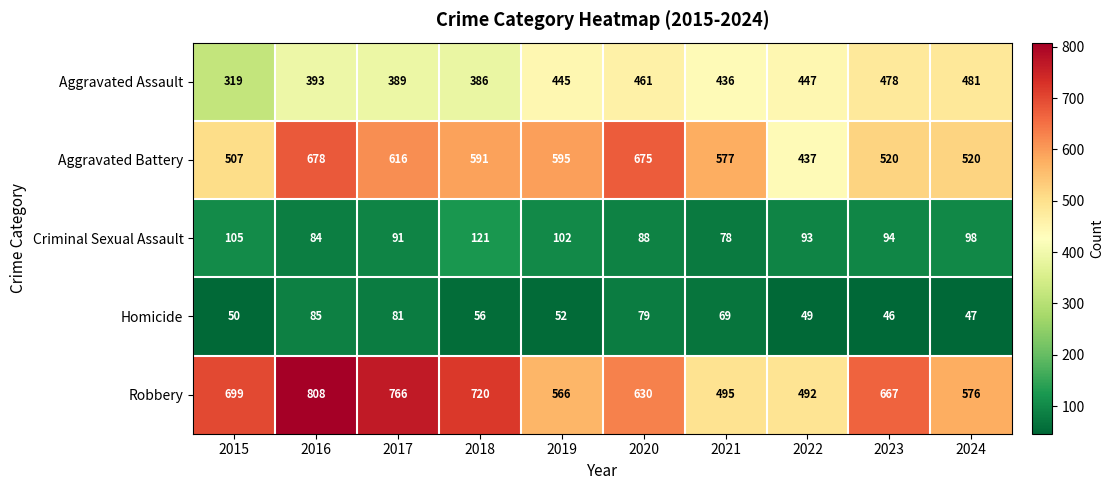

Which series changed the most between 2021 and 2022?

Aggravated Battery